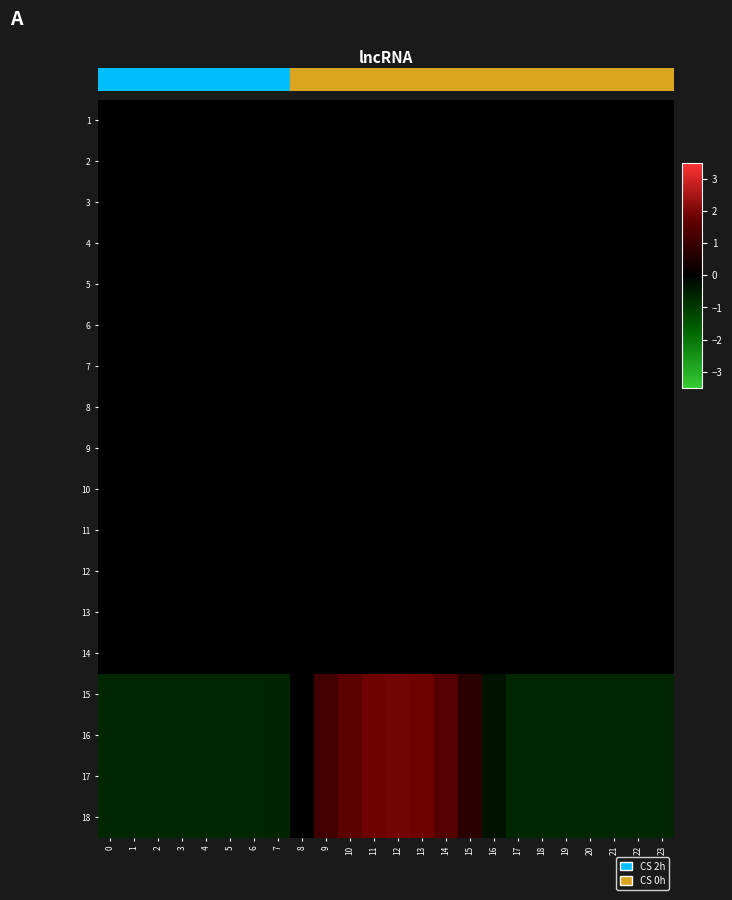

At 9, list the series in order from smallest to largest.

1, 2, 3, 4, 5, 6, 7, 8, 9, 10, 11, 12, 13, 14, 16, 18, 15, 17